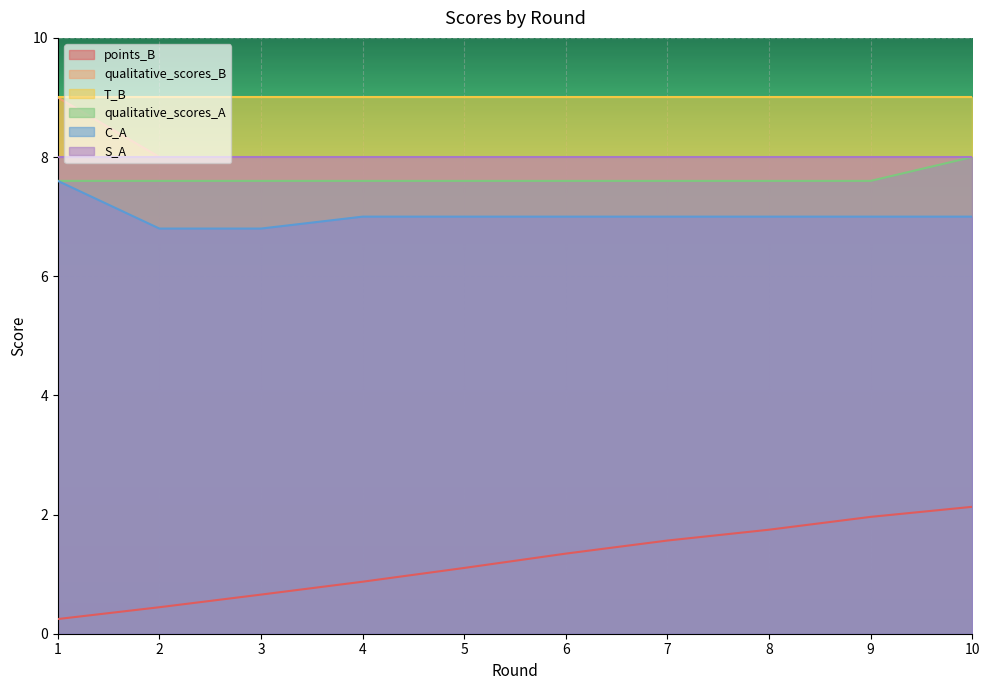

List the labels in order of points_B value, largest first.

10, 9, 8, 7, 6, 5, 4, 3, 2, 1